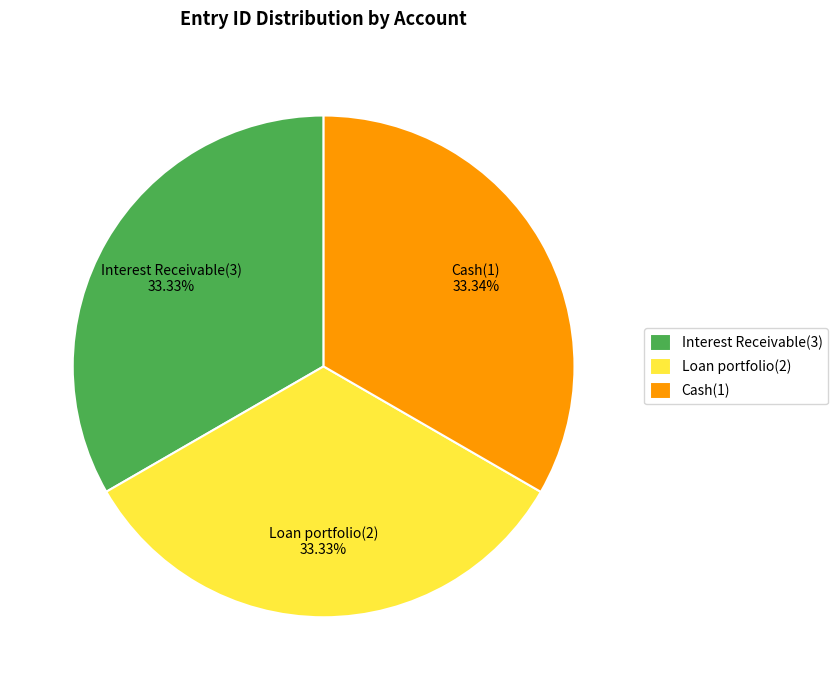

Approximately how many times larger is the value at Interest Receivable(3) compared to Loan portfolio(2)?

1.0